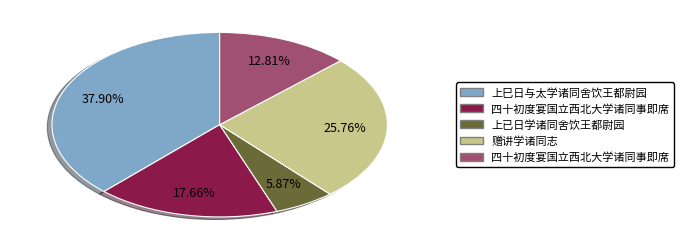

Does any single category account for the majority?

No